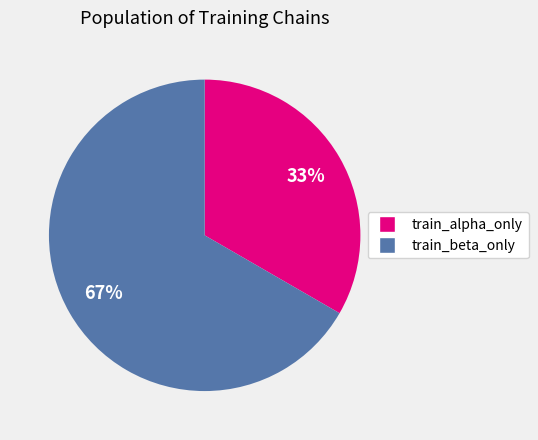

Is there a majority slice in this chart?

Yes